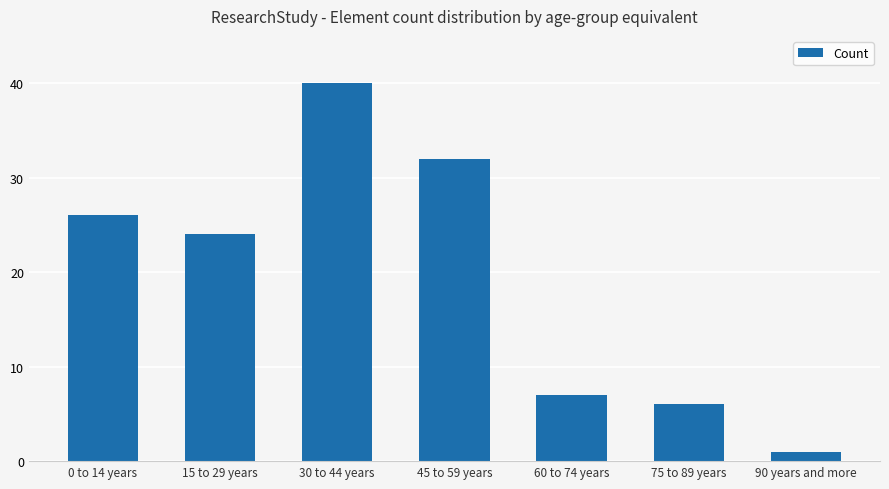

Count the number of data series in this chart.

1